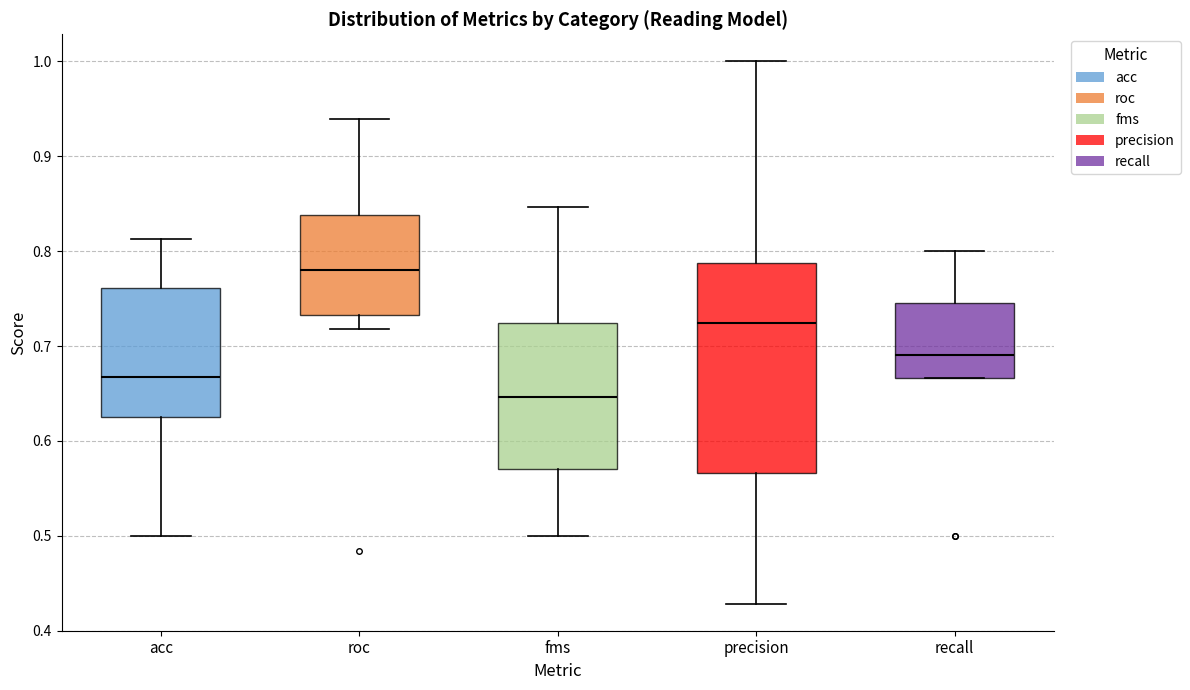

Reading left to right, read every box against the y-axis: the position of its median line, the range the box covers, and the ends of its whiskers. The values are not printed on the chart, so give them approximately, as read against the axis.

acc: median 0.67, box 0.63 to 0.76, whiskers 0.50 to 0.81
roc: median 0.78, box 0.73 to 0.84, whiskers 0.72 to 0.94
fms: median 0.65, box 0.57 to 0.72, whiskers 0.50 to 0.85
precision: median 0.72, box 0.57 to 0.79, whiskers 0.43 to 1.00
recall: median 0.69, box 0.67 to 0.75, whiskers 0.67 to 0.80